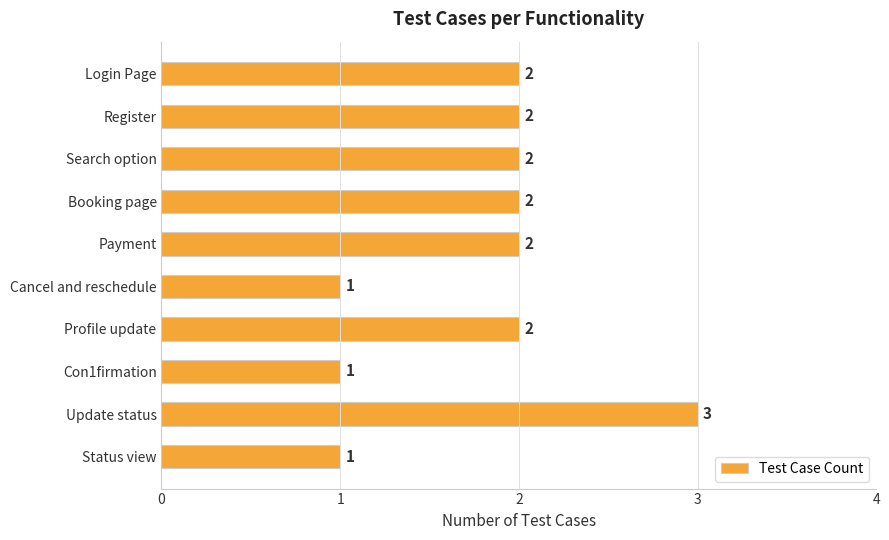

How many values are below 2?

3